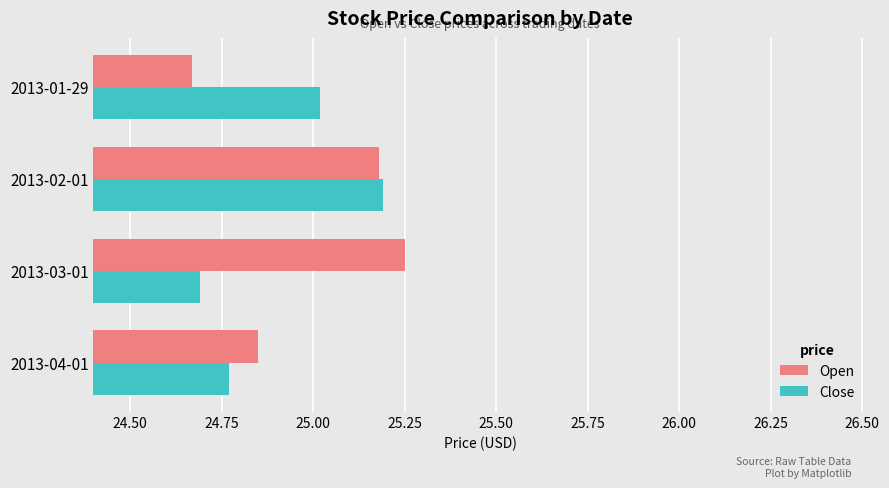

List the series in order of their peak value, highest first.

Open, Close